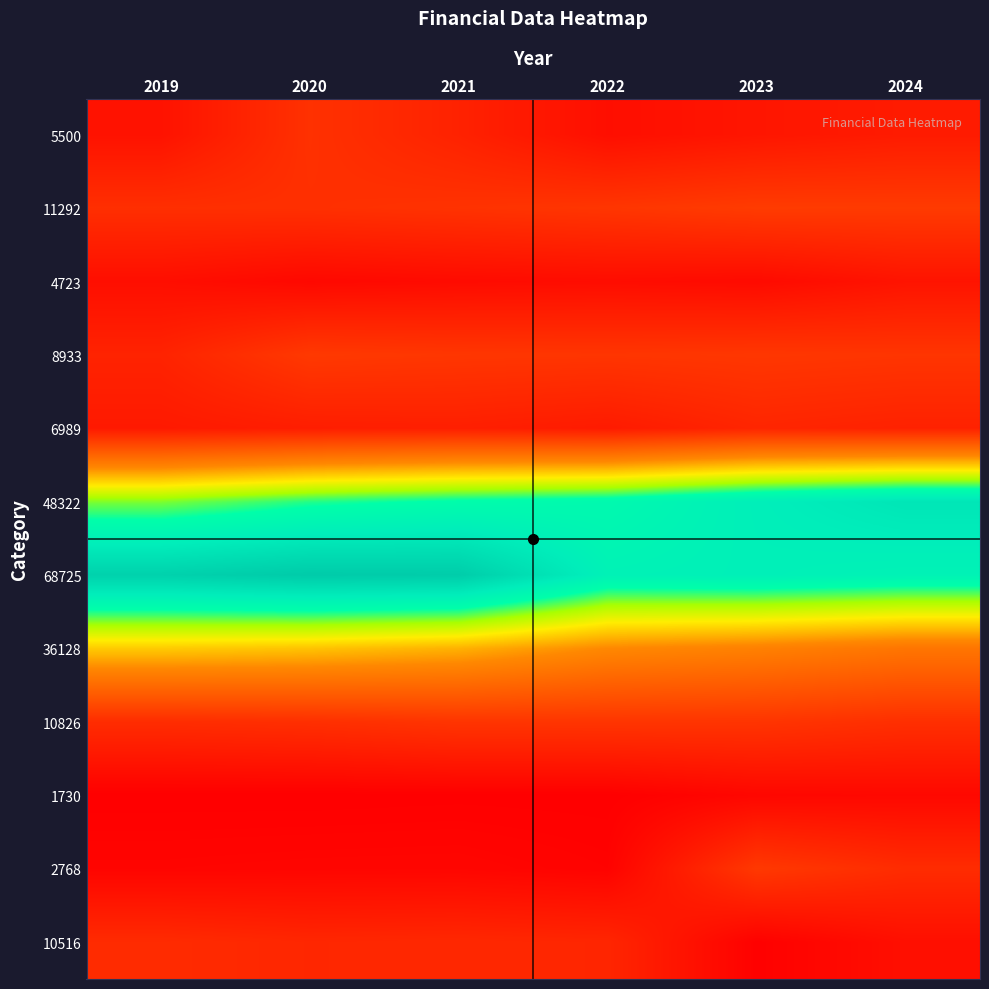

What is the spread (max minus min) of values at 2024?

59041